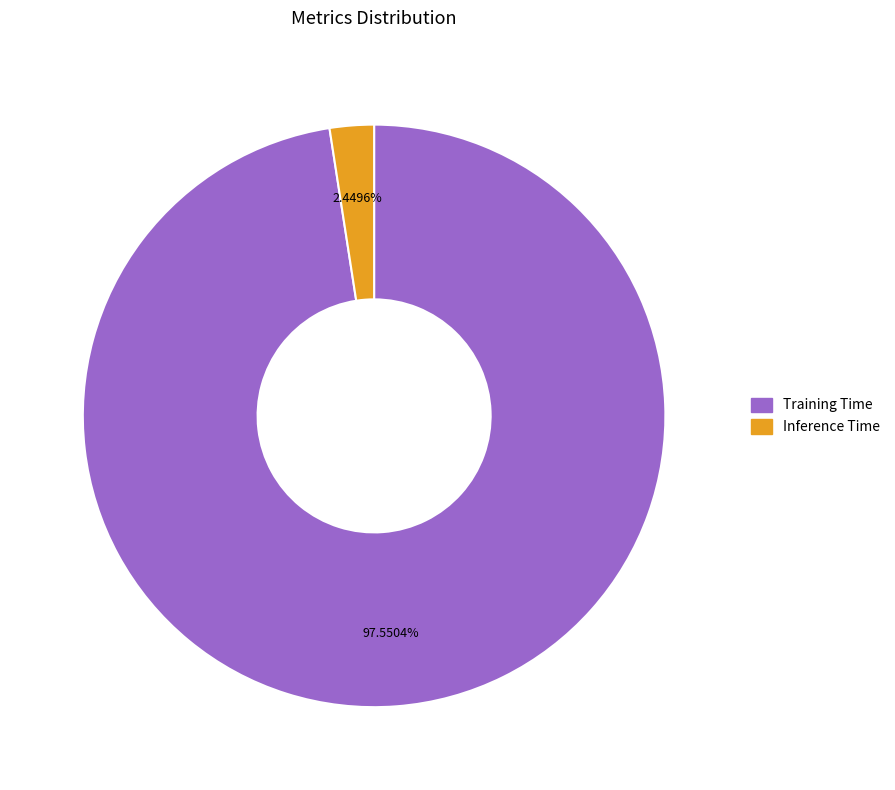

How many segments does this pie chart have?

2